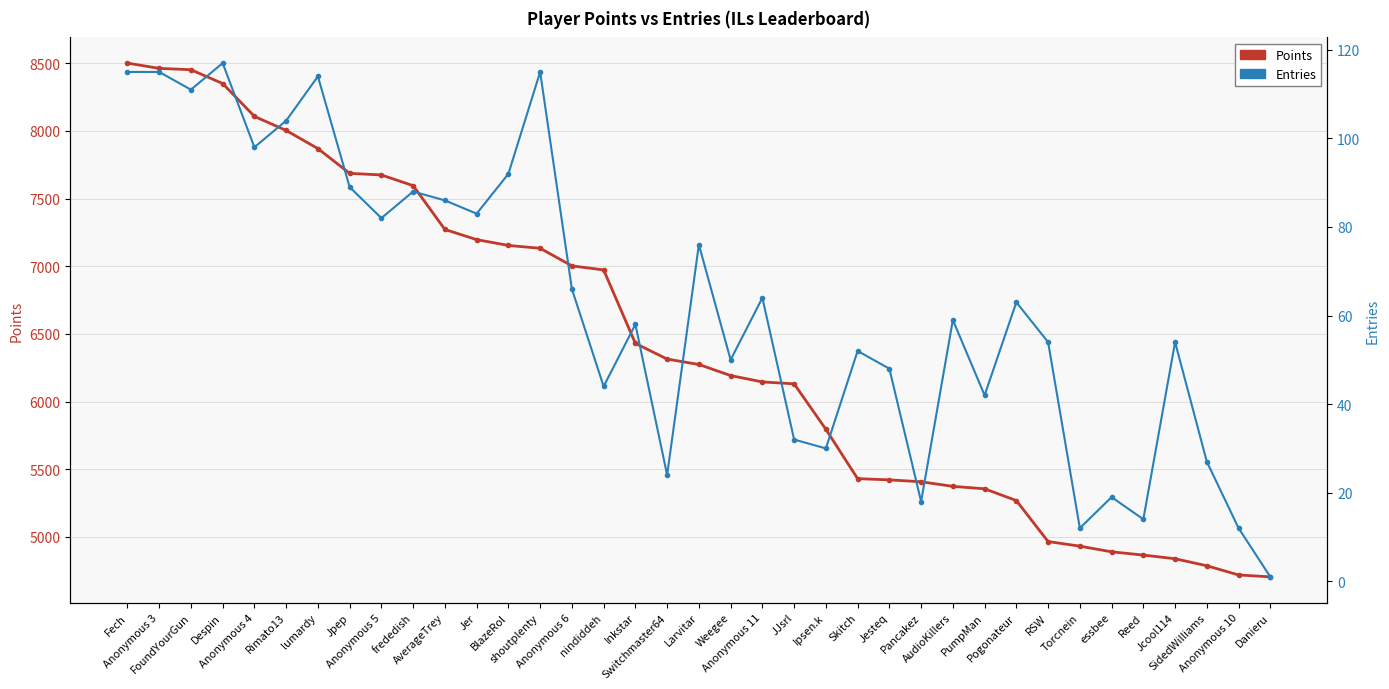

Reading left to right, what are all the values shown in this chart?

Points: 8502	8463	8453	8351	8108	8004	7870	7687	7675	7596	7272	7197	7154	7133	7003	6973	6430	6314	6274	6192	6145	6131	5795	5430	5421	5407	5373	5355	5268	4965	4931	4889	4865	4838	4786	4718	4704
Entries: 115	115	111	117	98	104	114	89	82	88	86	83	92	115	66	44	58	24	76	50	64	32	30	52	48	18	59	42	63	54	12	19	14	54	27	12	1